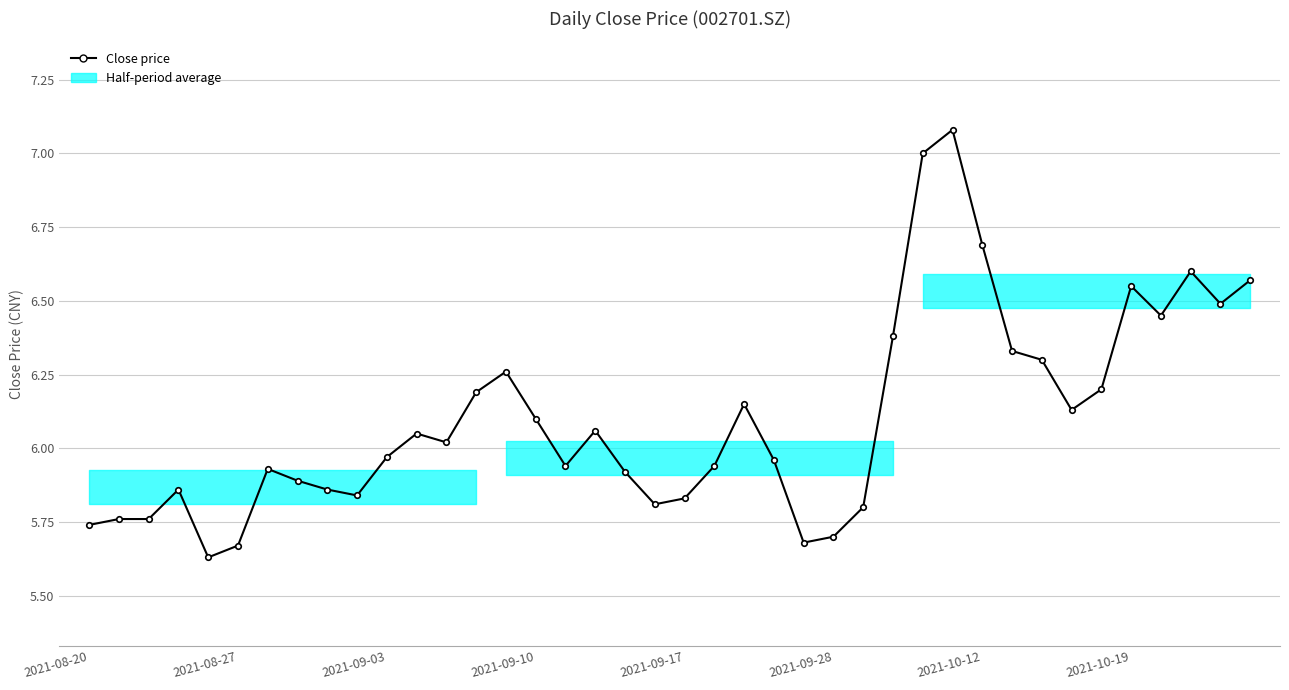

What value does the data have at 11?

6.0